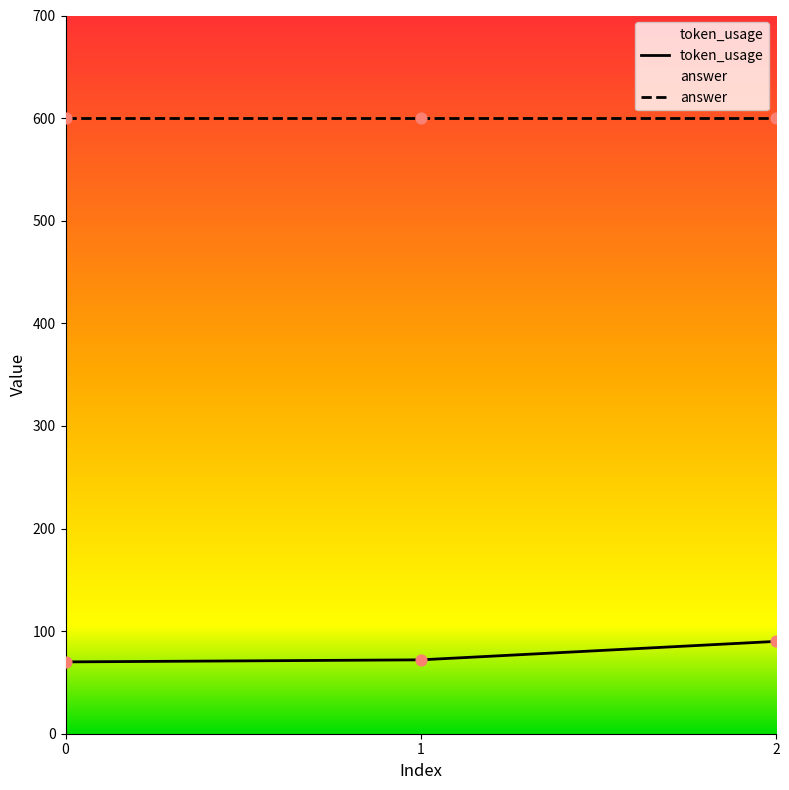

What is the change in value from 0 to 1?

+2